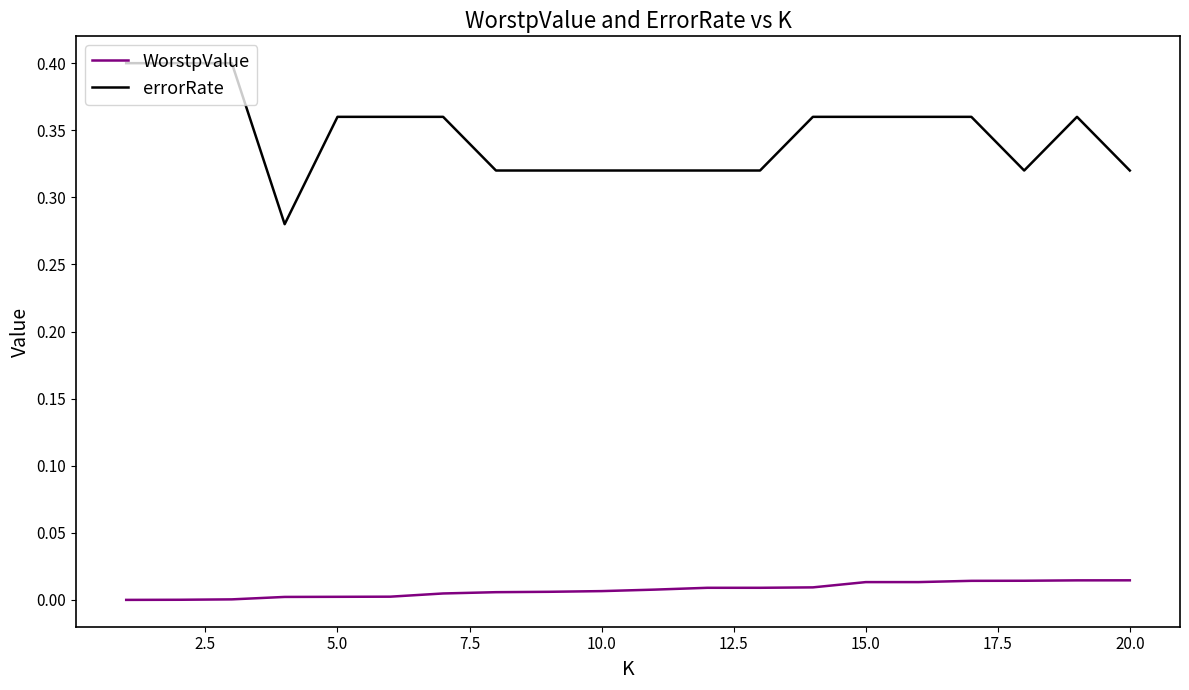

Which series has the largest total across all categories?

errorRate